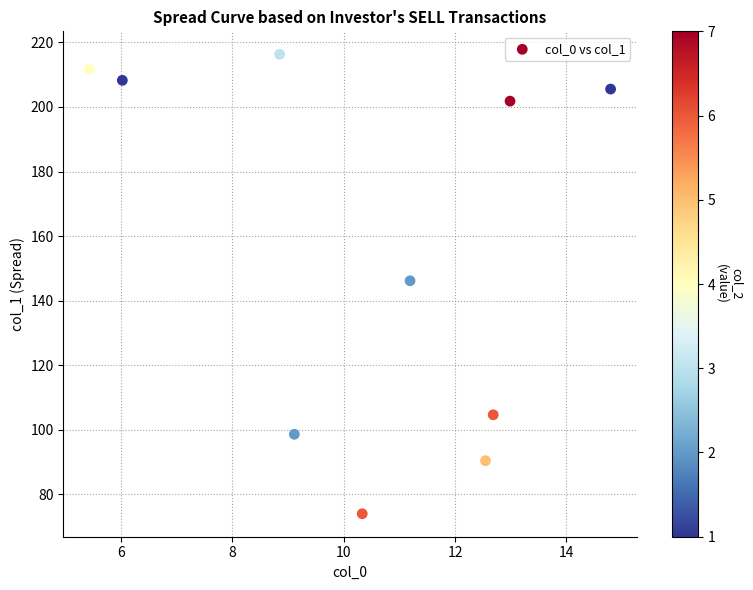

What is the range of X values (max minus min)?

9.4